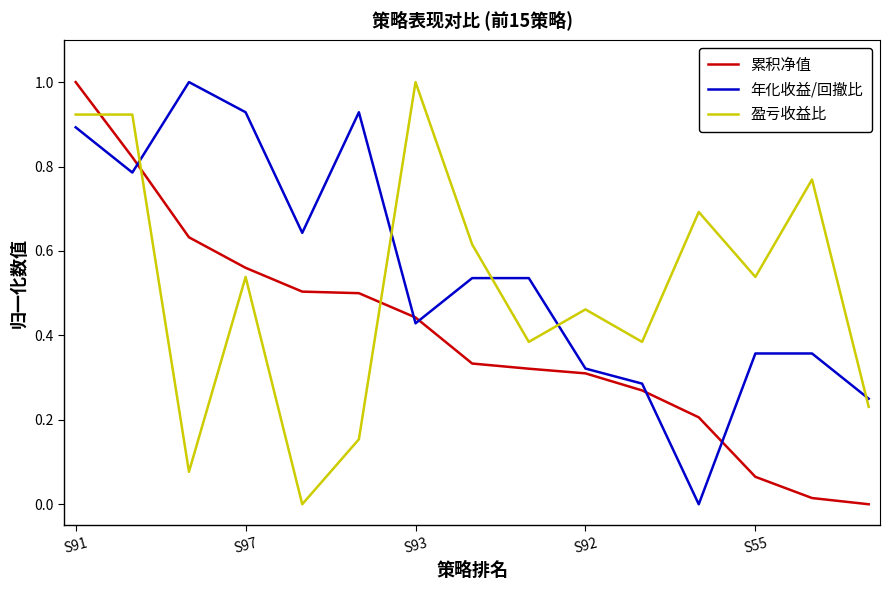

What is the maximum value shown in the chart?

1.0